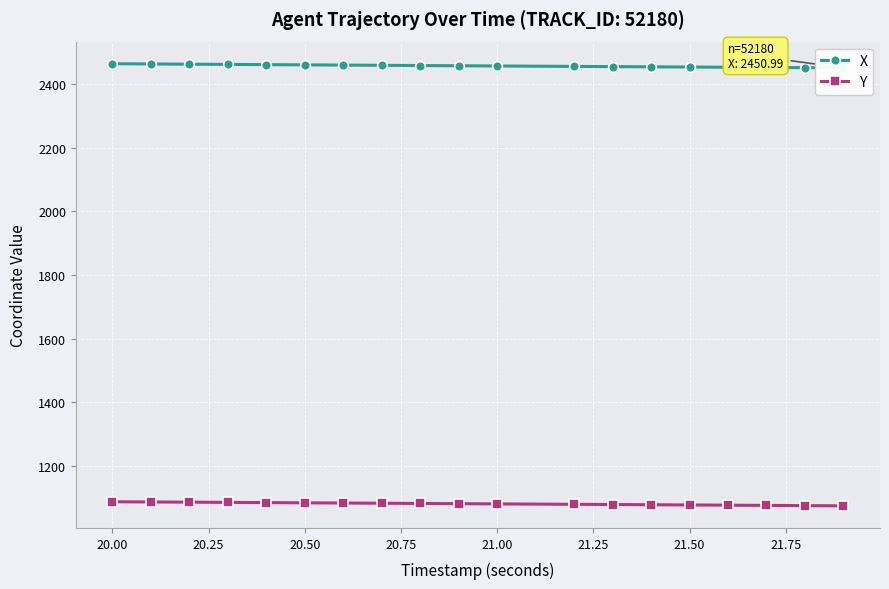

What is the value of the Y point at the 2nd from the left?

1087.6